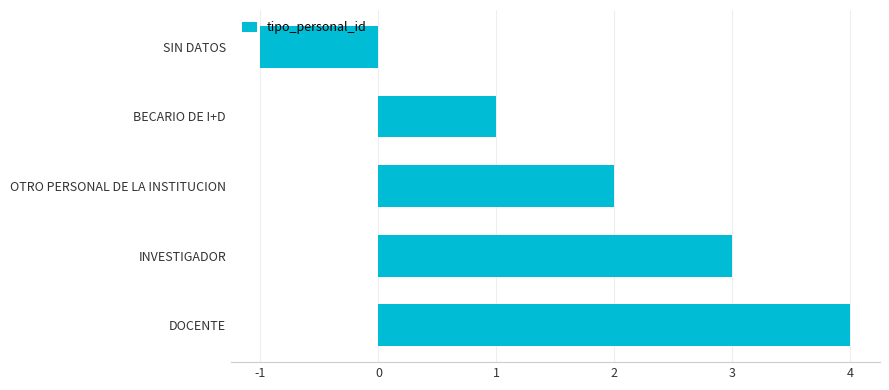

How many values are between 1 and 3?

3